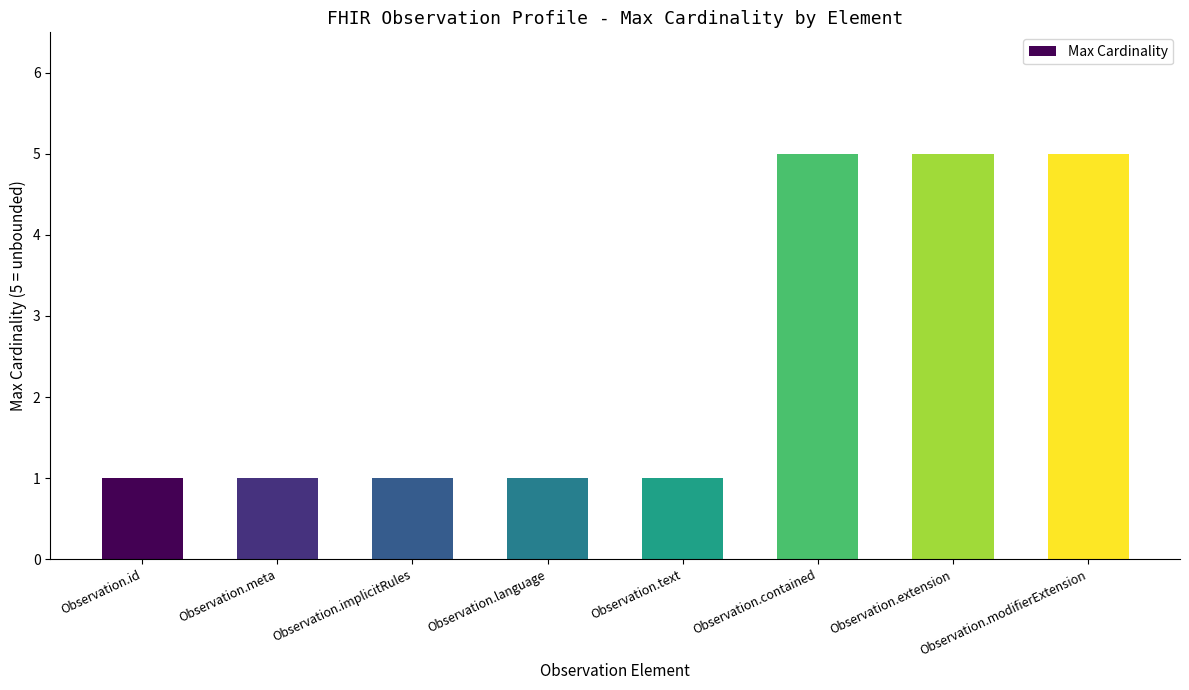

How many values are between 1 and 5?

8